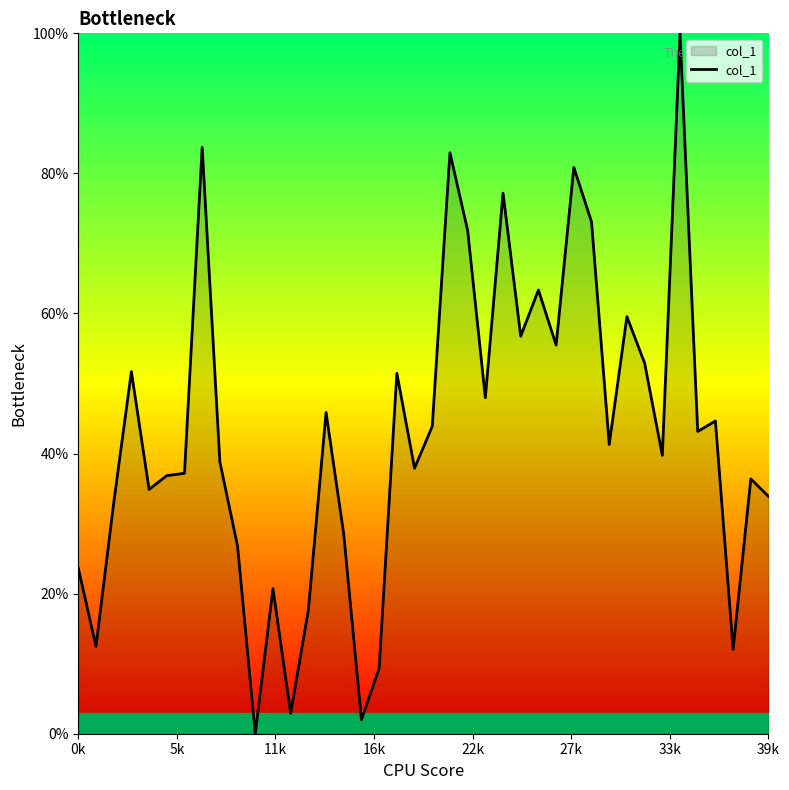

What is the maximum value shown in the chart?

100.0